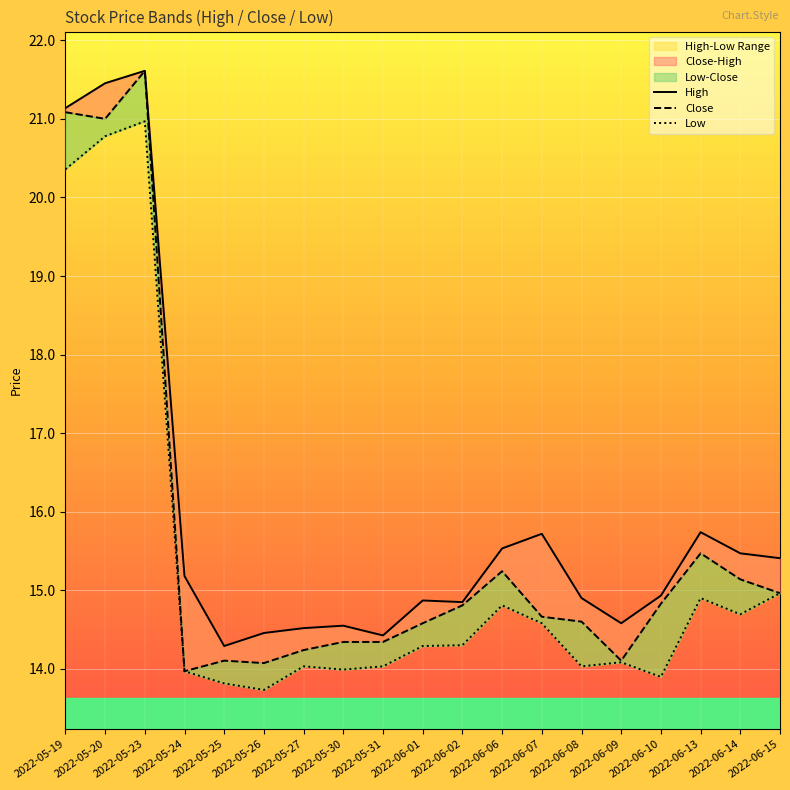

Reading left to right, list all the values displayed in this chart.

High: 2022-05-19=21.1	2022-05-20=21.5	2022-05-23=21.6	2022-05-24=15.2	2022-05-25=14.3	2022-05-26=14.5	2022-05-27=14.5	2022-05-30=14.5	2022-05-31=14.4	2022-06-01=14.9	2022-06-02=14.8	2022-06-06=15.5	2022-06-07=15.7	2022-06-08=14.9	2022-06-09=14.6	2022-06-10=14.9	2022-06-13=15.7	2022-06-14=15.5	2022-06-15=15.4
Close: 2022-05-19=21.1	2022-05-20=21.0	2022-05-23=21.6	2022-05-24=14.0	2022-05-25=14.1	2022-05-26=14.1	2022-05-27=14.2	2022-05-30=14.3	2022-05-31=14.3	2022-06-01=14.6	2022-06-02=14.8	2022-06-06=15.2	2022-06-07=14.7	2022-06-08=14.6	2022-06-09=14.1	2022-06-10=14.8	2022-06-13=15.5	2022-06-14=15.1	2022-06-15=15.0
Low: 2022-05-19=20.4	2022-05-20=20.8	2022-05-23=21.0	2022-05-24=14.0	2022-05-25=13.8	2022-05-26=13.7	2022-05-27=14.0	2022-05-30=14.0	2022-05-31=14.0	2022-06-01=14.3	2022-06-02=14.3	2022-06-06=14.8	2022-06-07=14.6	2022-06-08=14.0	2022-06-09=14.1	2022-06-10=13.9	2022-06-13=14.9	2022-06-14=14.7	2022-06-15=15.0